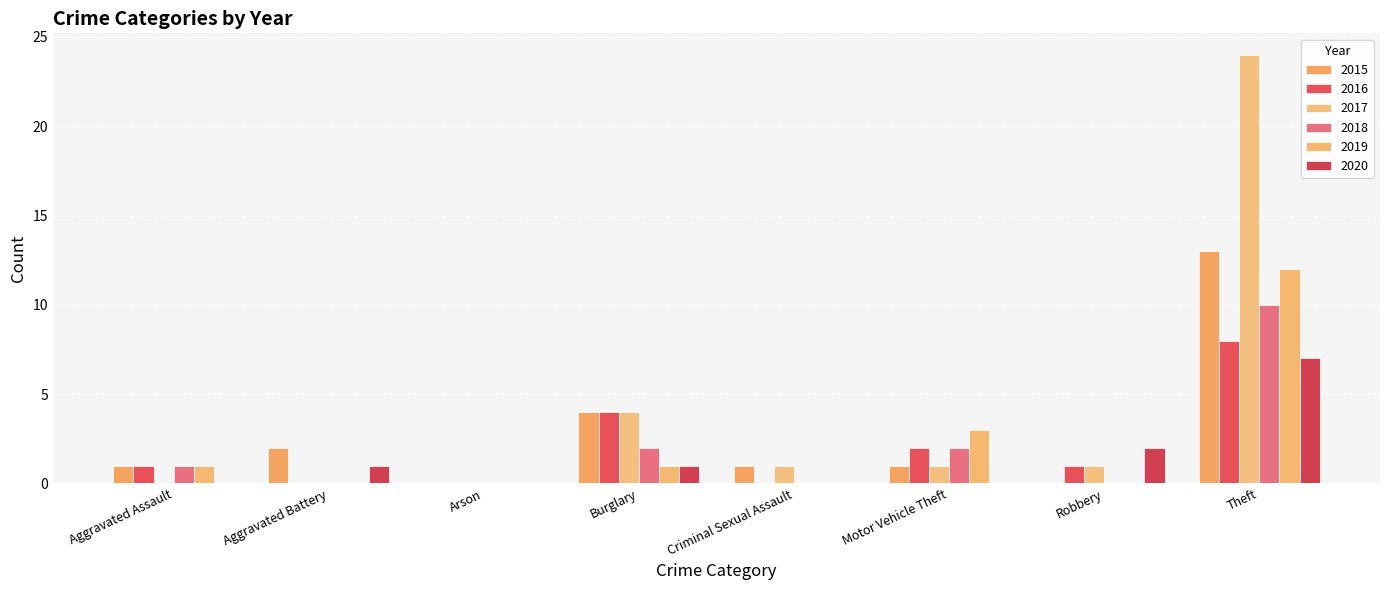

How many groups of bars are there?

8